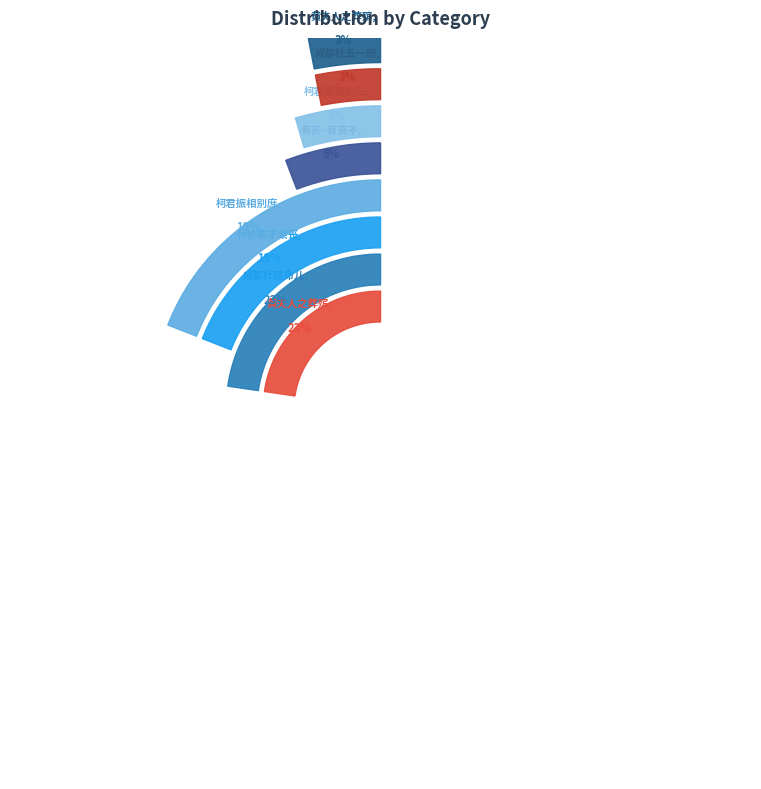

How many slices are in this pie chart?

8